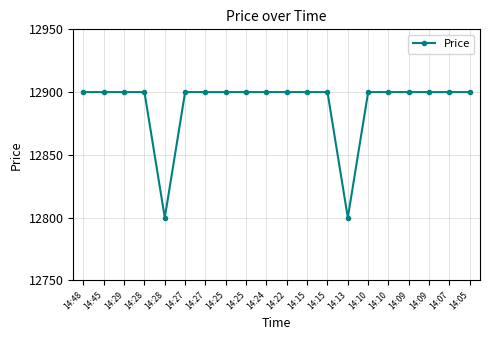

What is the value of the 9th point from the left?

12900